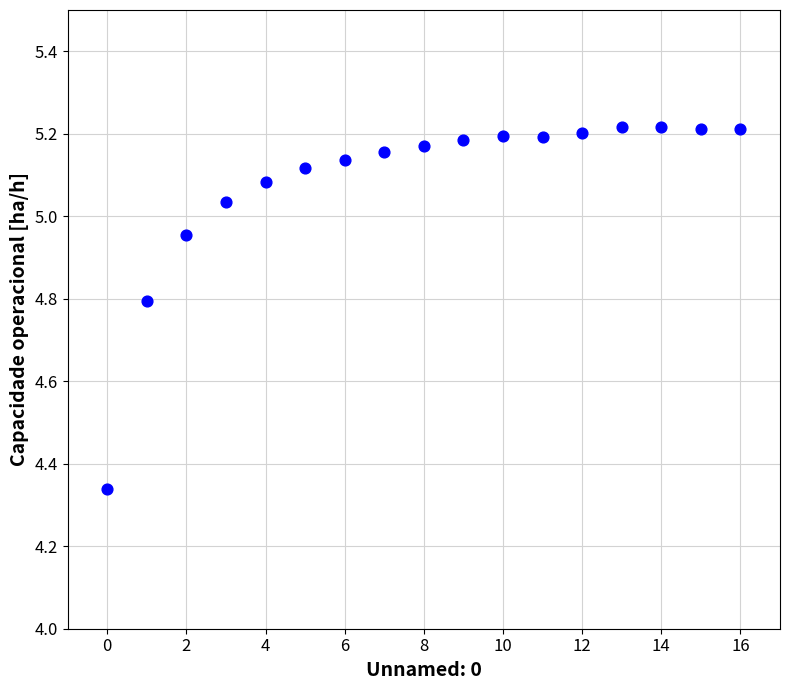

What is the range of Y values (max minus min)?

0.9